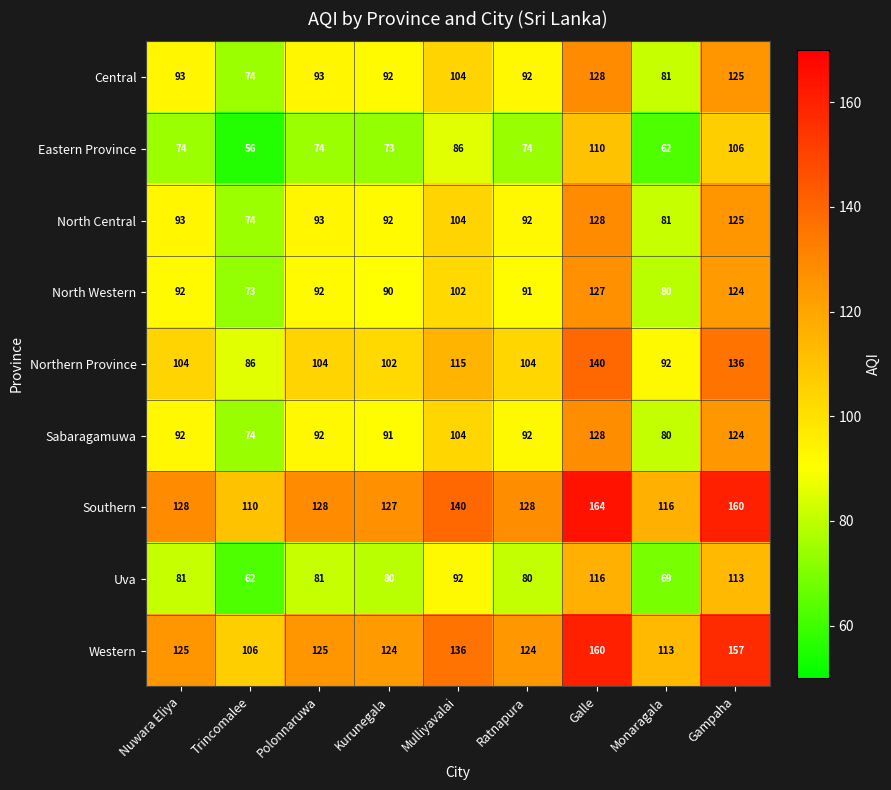

What is the difference between the Central values at Galle and Nuwara Eliya?

35